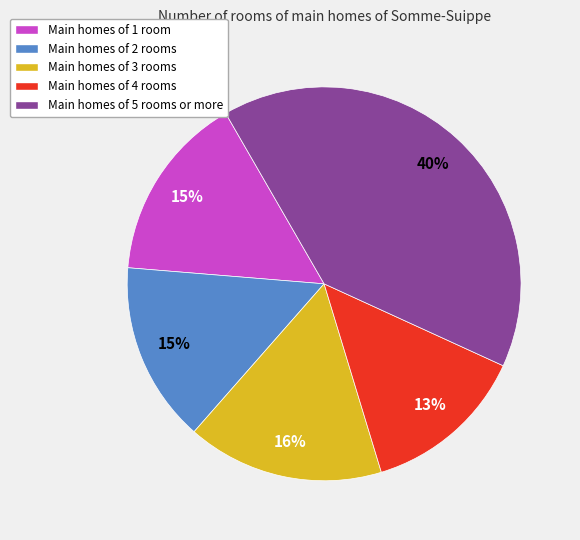

To the nearest percent, what is the difference between the Main homes of 4 rooms and Main homes of 3 rooms slice percentages?

3%